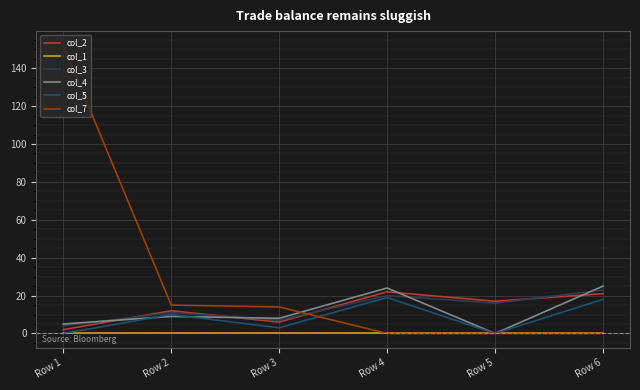

Reading left to right, extract all data points from this chart.

col_2: Row 1=2	Row 2=12	Row 3=6	Row 4=22	Row 5=17	Row 6=21
col_1: Row 1=0	Row 2=0	Row 3=0	Row 4=0	Row 5=0	Row 6=0
col_3: Row 1=4	Row 2=11	Row 3=7	Row 4=20	Row 5=16	Row 6=23
col_4: Row 1=5	Row 2=9	Row 3=8	Row 4=24	Row 5=0	Row 6=25
col_5: Row 1=0	Row 2=10	Row 3=3	Row 4=19	Row 5=0	Row 6=18
col_7: Row 1=152	Row 2=15	Row 3=14	Row 4=0	Row 5=0	Row 6=0